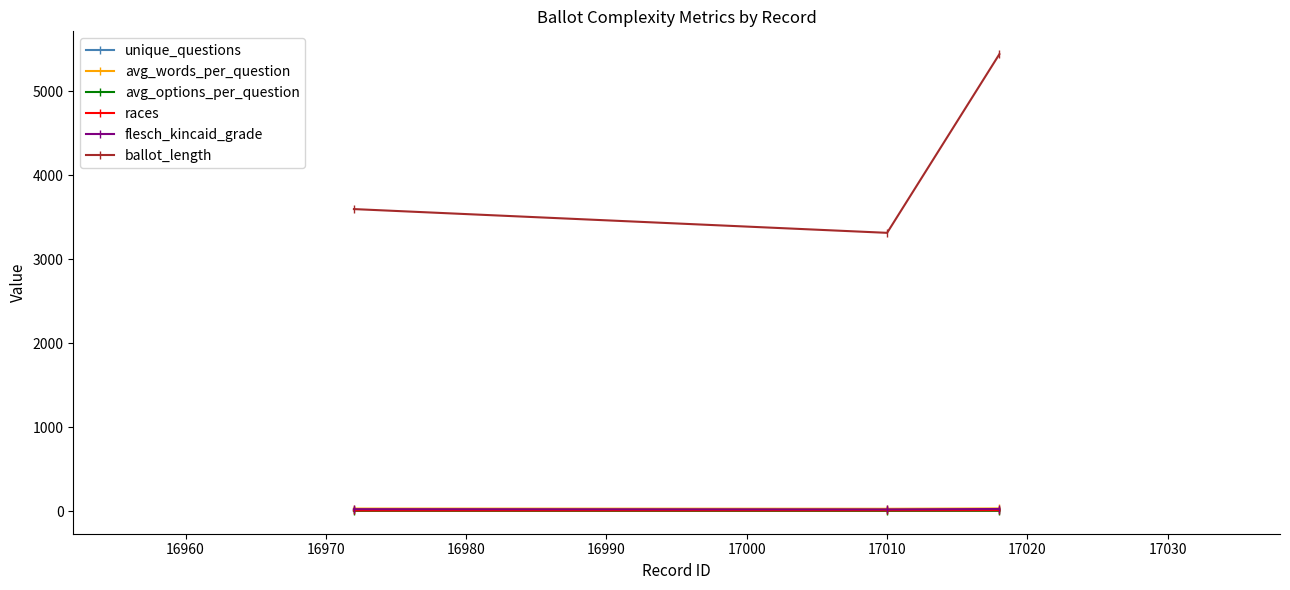

Which series has the largest range (max minus min)?

ballot_length